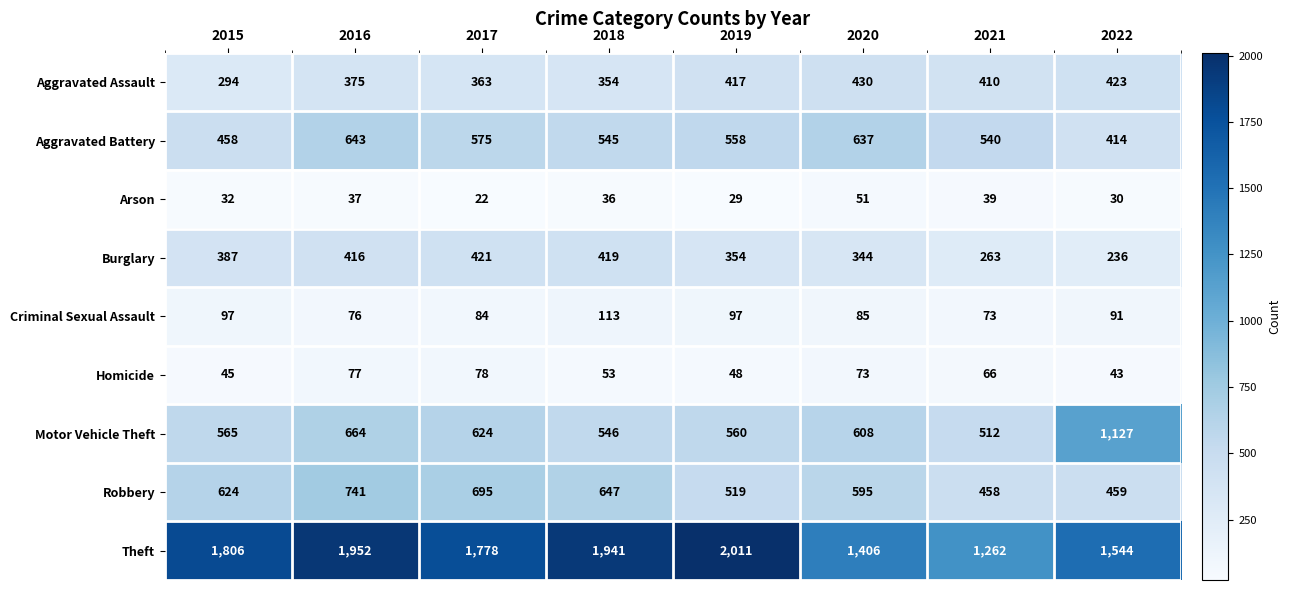

The Arson series shows 36 at 2018. True or false?

True